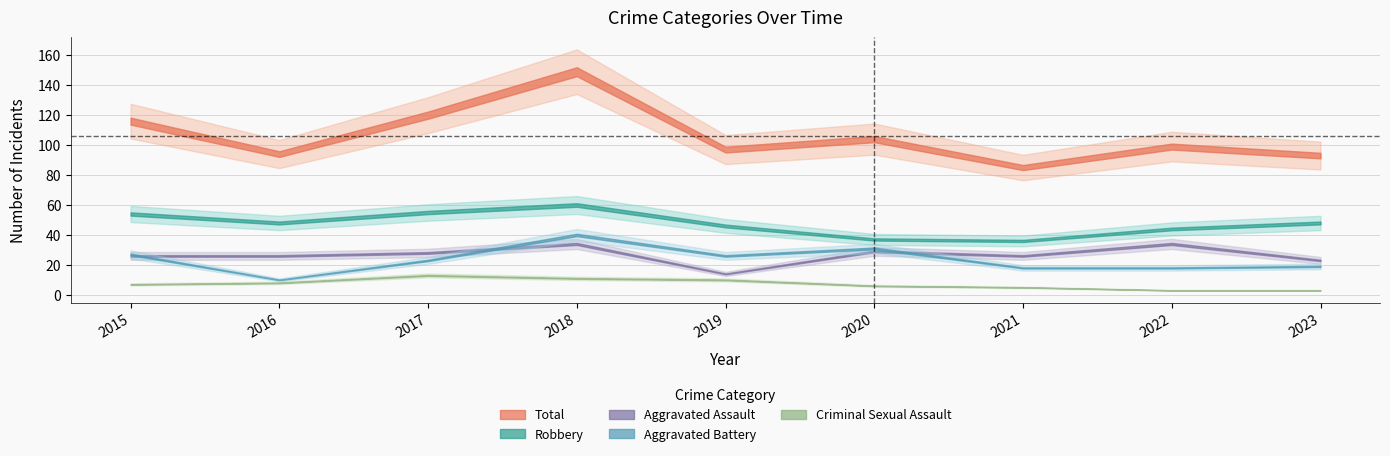

What is the maximum value shown in the chart?

149